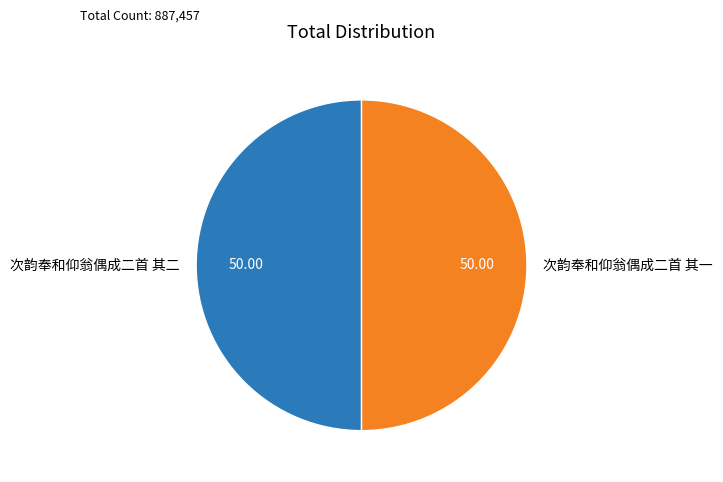

What is the ratio of the value at 次韵奉和仰翁偶成二首 其一 to the value at 次韵奉和仰翁偶成二首 其二?

1.0